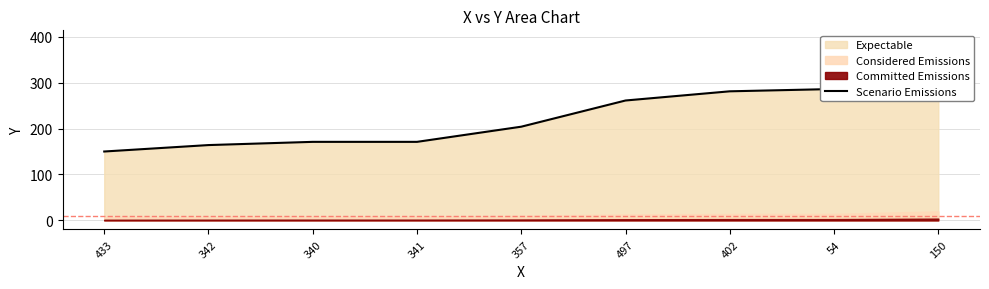

What is the value of the 7th point from the left?

281